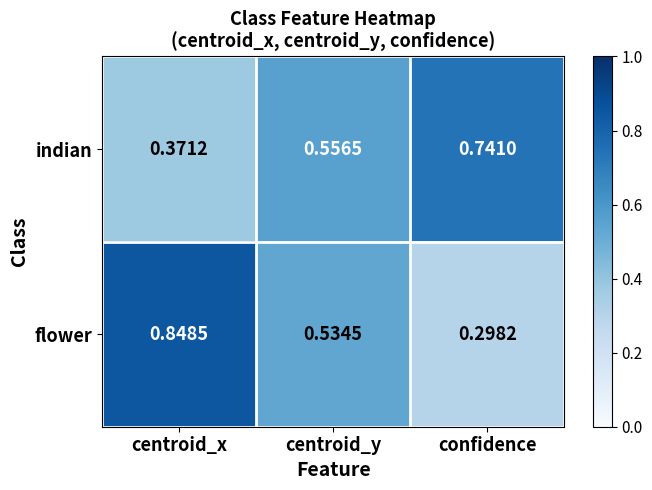

At which label is flower closest to 0?

confidence